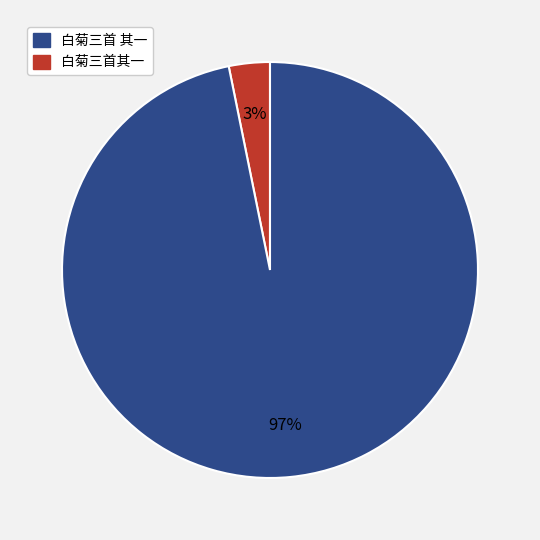

Does any single category account for the majority?

Yes